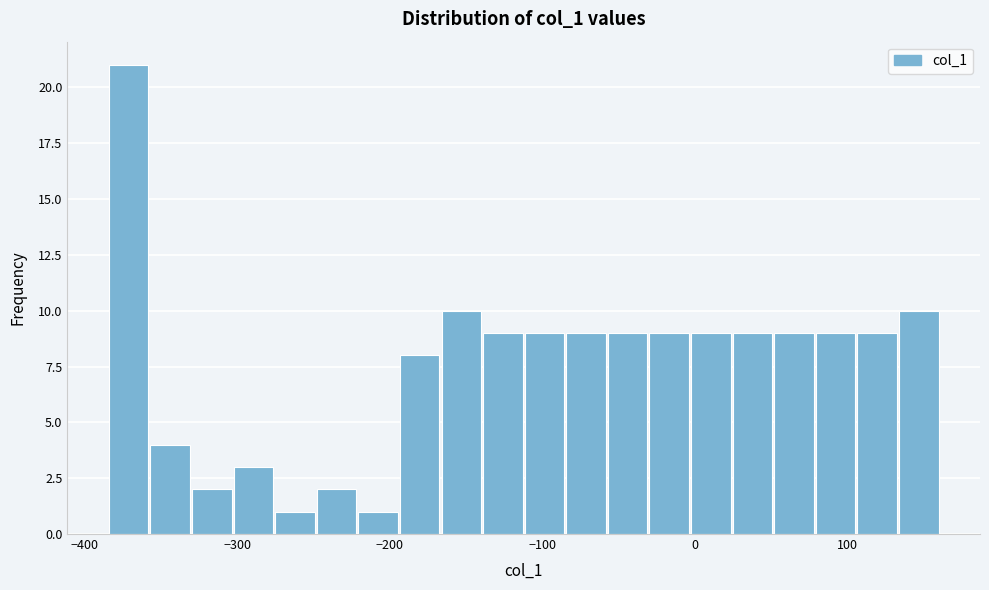

Around what value on the x-axis is the tallest bar? Give the approximate position of its centre, as read against the axis.

-370